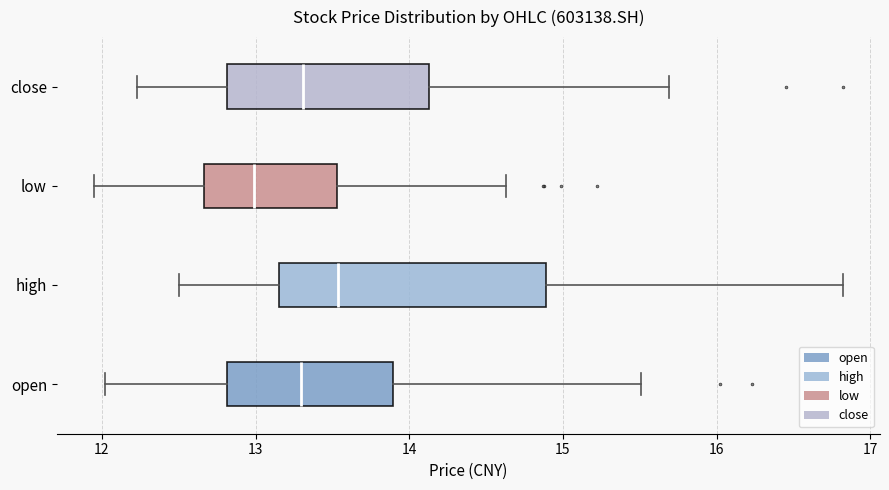

Where is the left edge of the box for high on the x-axis? The values are not printed on the chart, so give them approximately, as read against the axis.

13.2